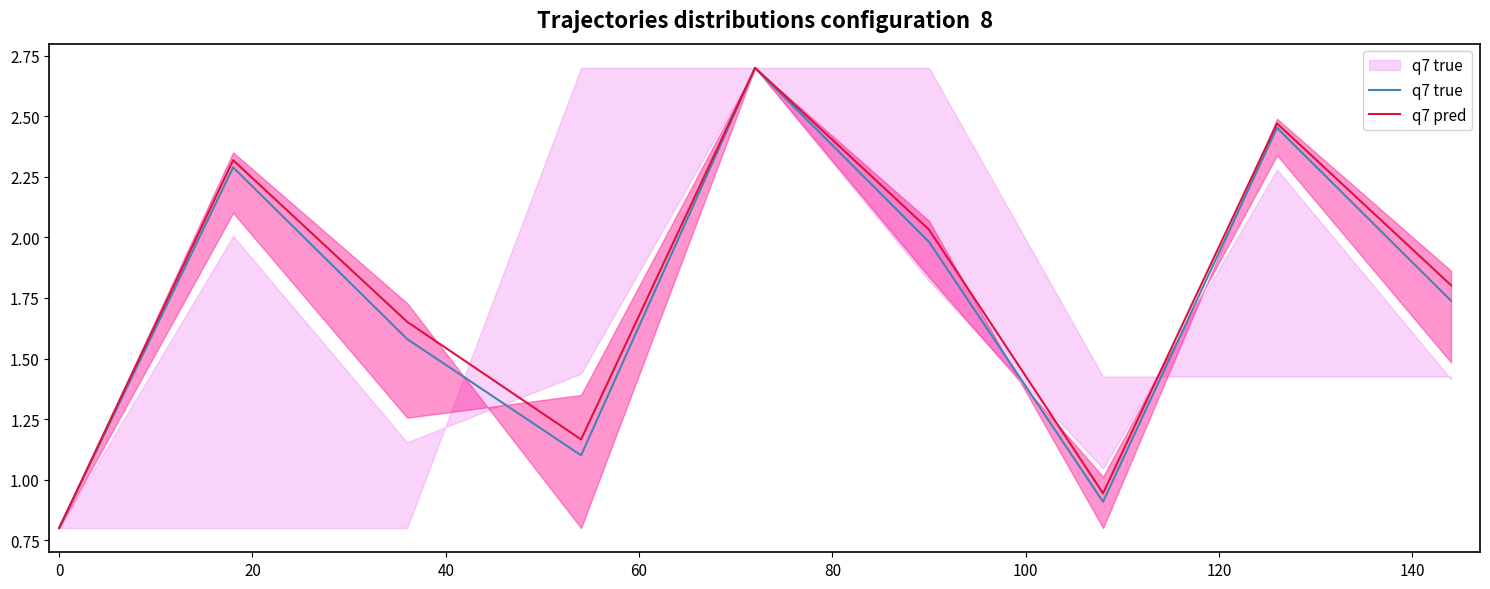

At how many categories does at least one series exceed 2?

4